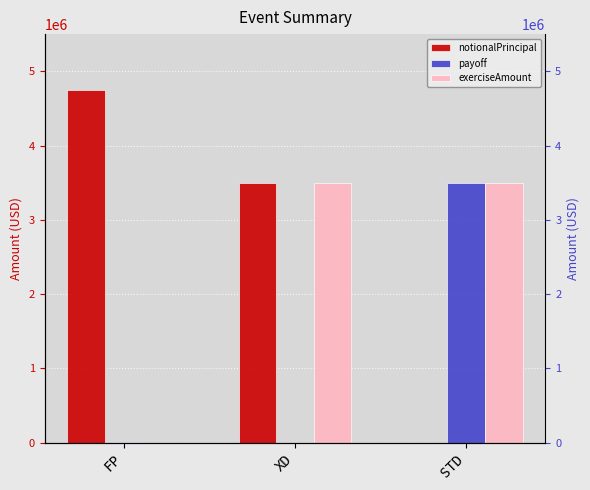

Which category has the highest value across all series?

FP